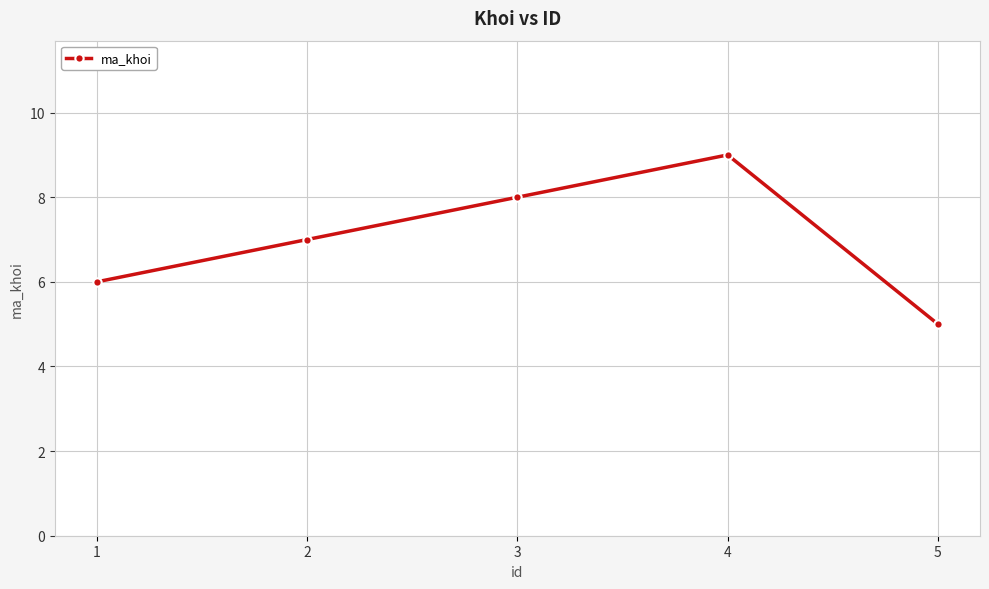

How many data points are less than 7?

2